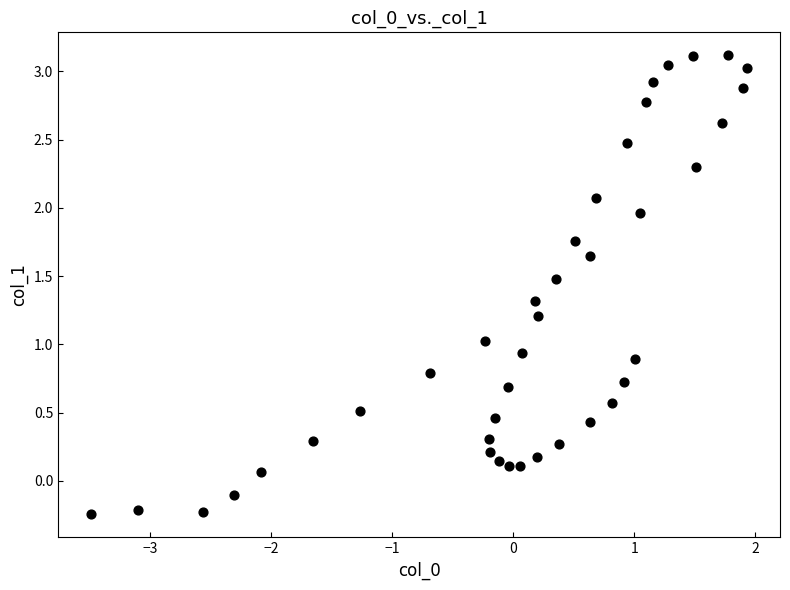

What is the range of X values (max minus min)?

5.4